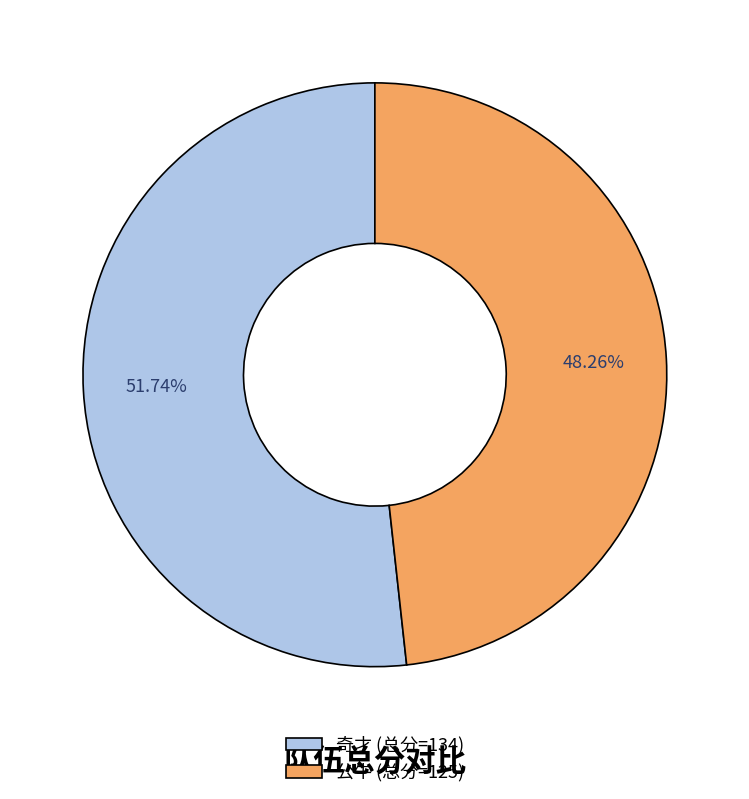

How many slices are in this pie chart?

2